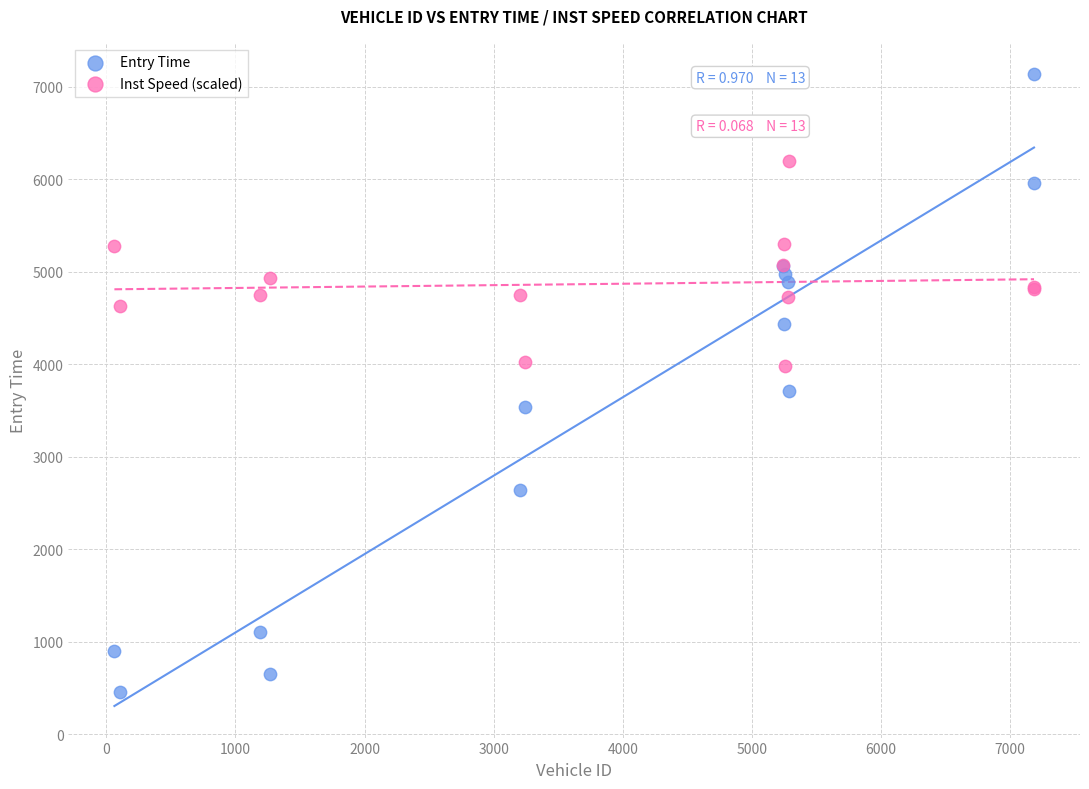

Which series contains the highest Y value?

Entry Time